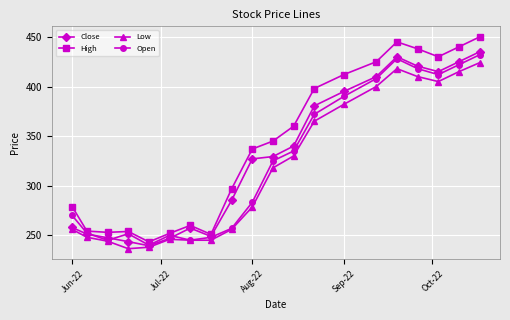

Which series has the largest total across all categories?

High